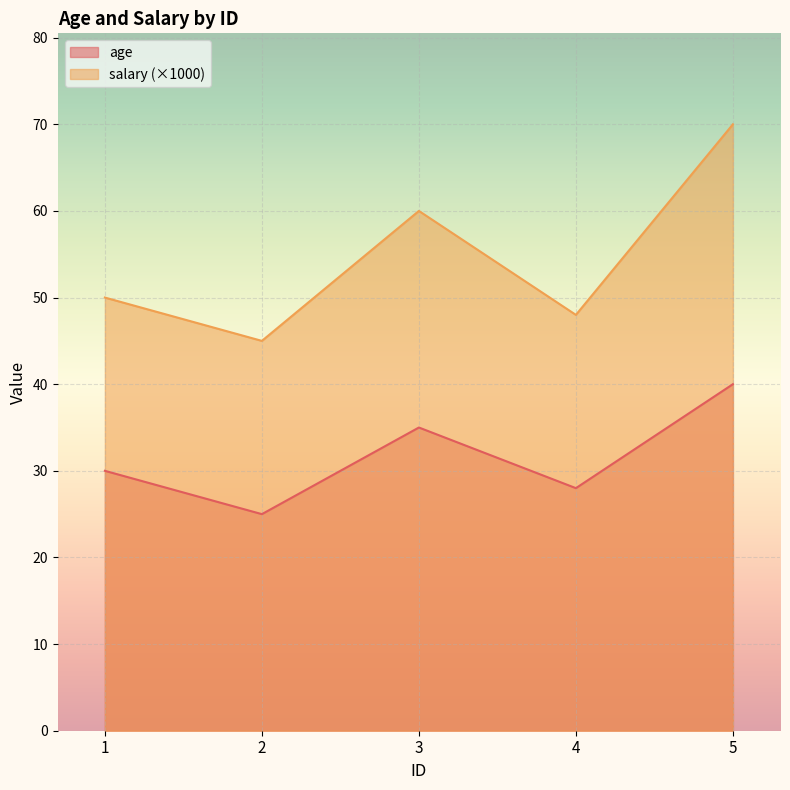

True or false: age has more than 0 interior local peaks.

True